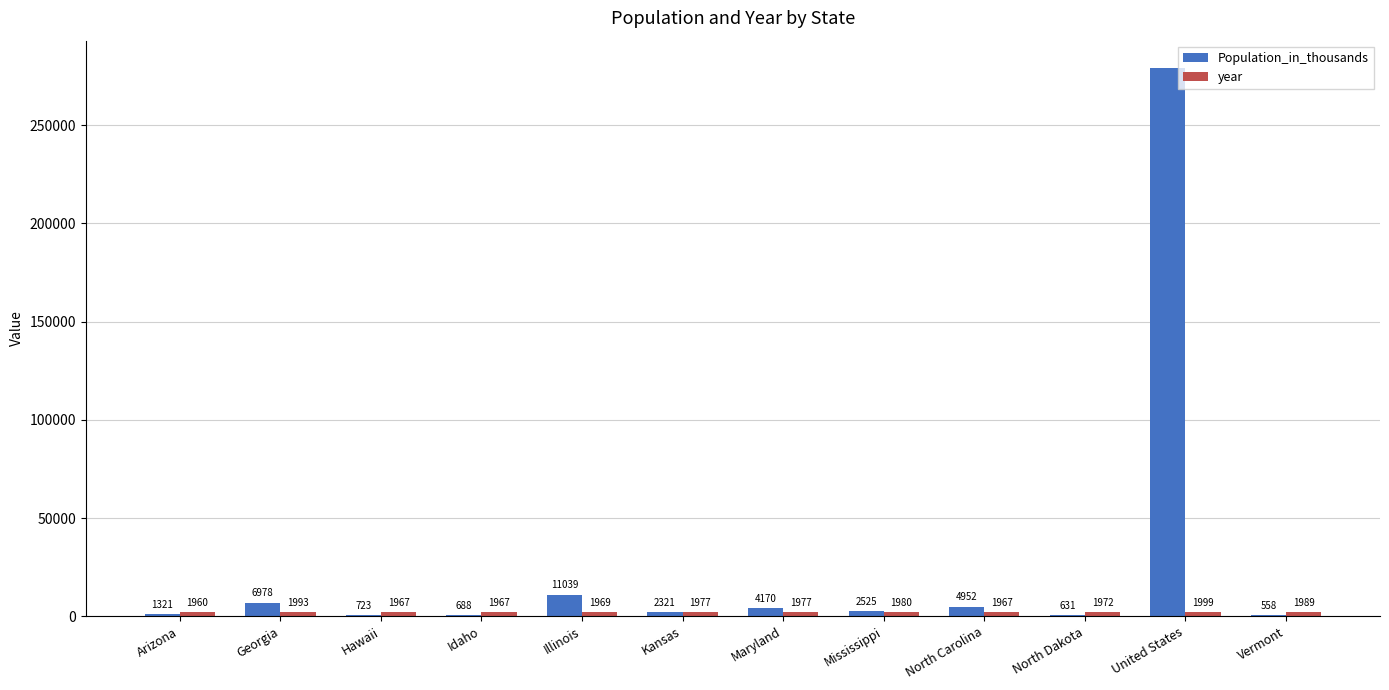

What is the sum of all Population_in_thousands values?

314946